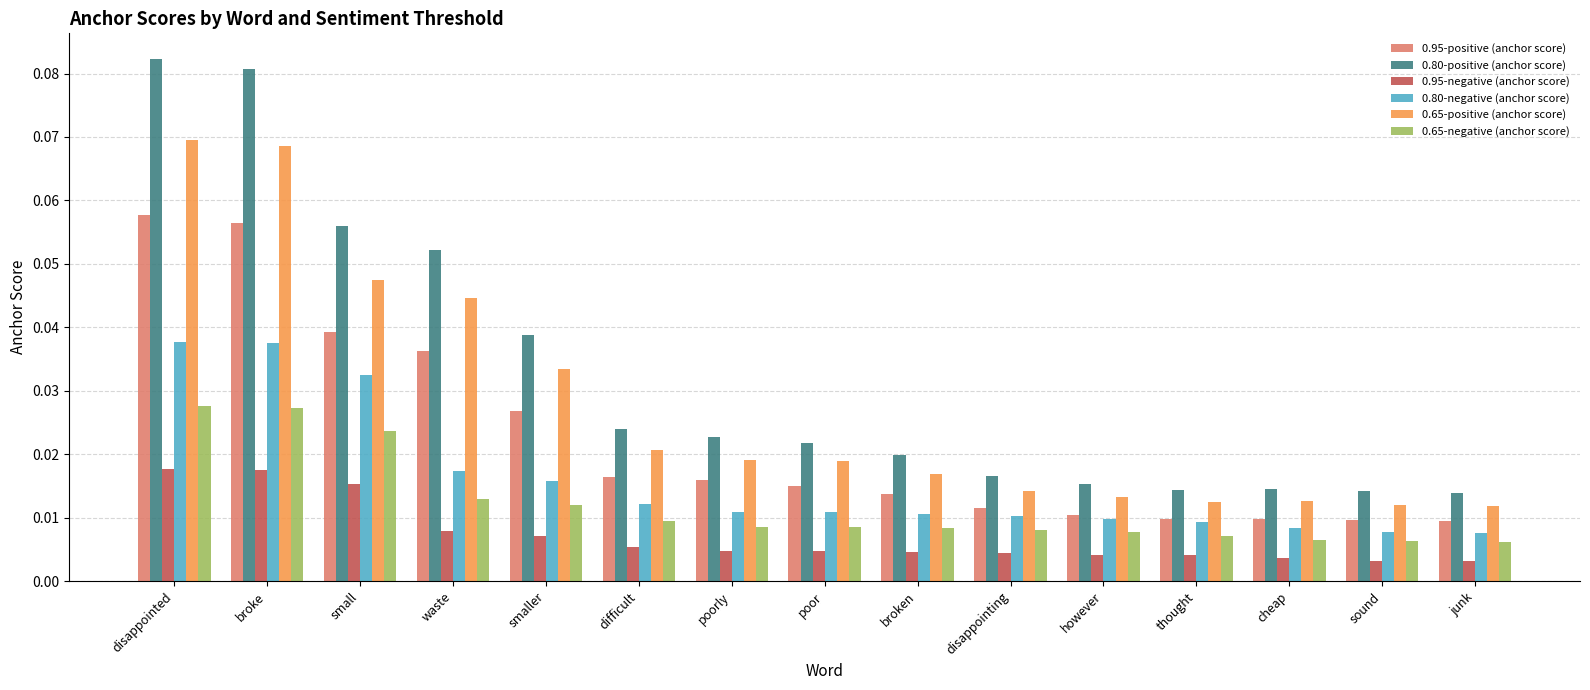

How many bars are there in total?

90